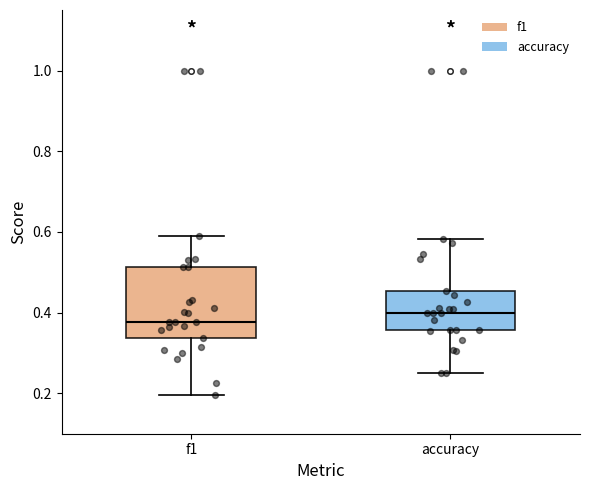

Reading left to right, read every box against the y-axis: the position of its median line, the range the box covers, and the ends of its whiskers. The values are not printed on the chart, so give them approximately, as read against the axis.

f1: median 0.38, box 0.34 to 0.52, whiskers 0.20 to 0.58
accuracy: median 0.40, box 0.36 to 0.46, whiskers 0.26 to 0.58